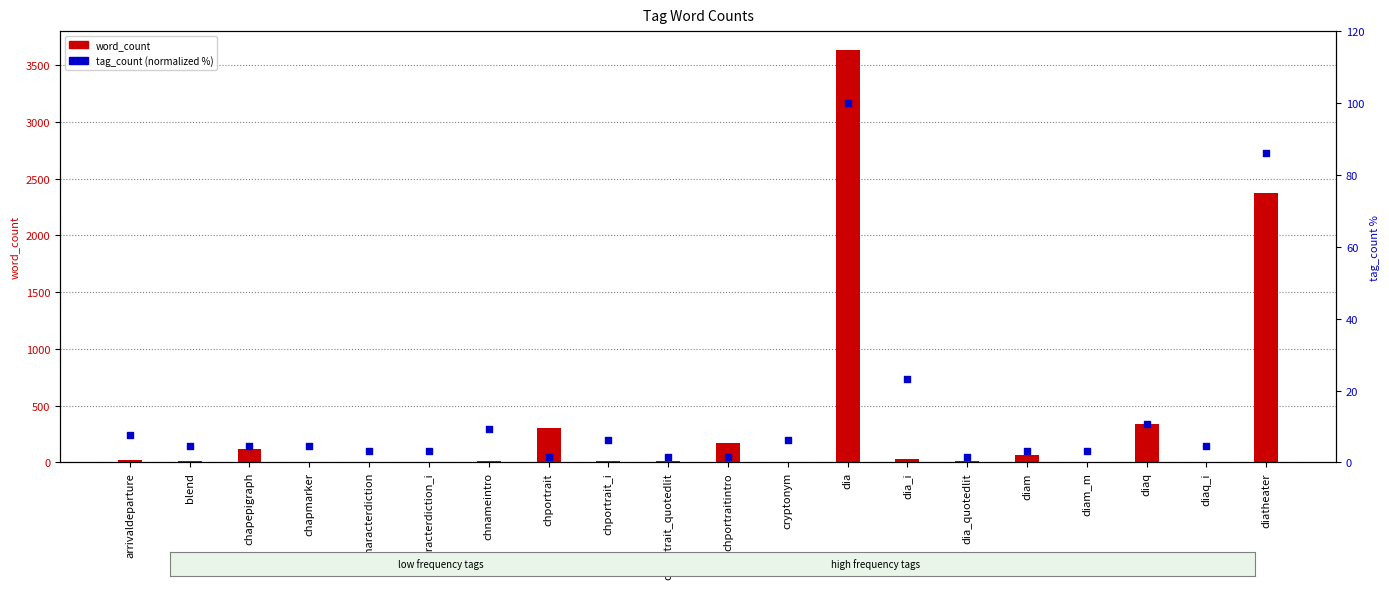

Which series reaches the minimum Y coordinate?

tag_count (normalized %)